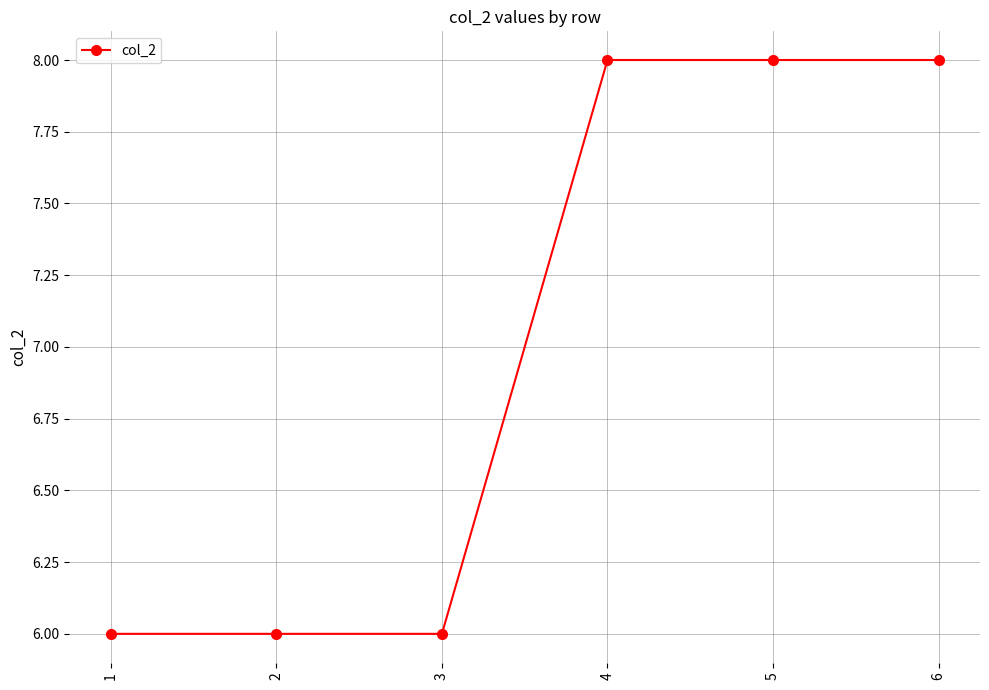

What is the smallest value displayed?

6